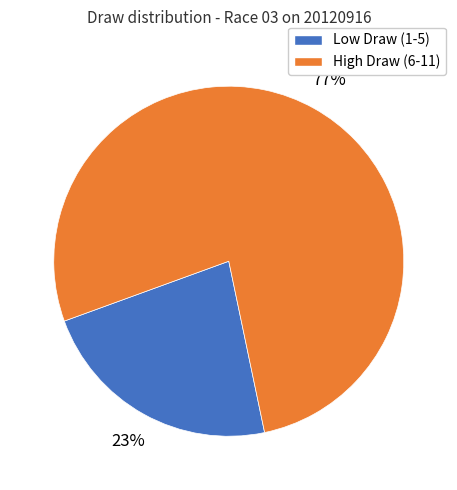

To the nearest percent, what is the average slice percentage?

50%